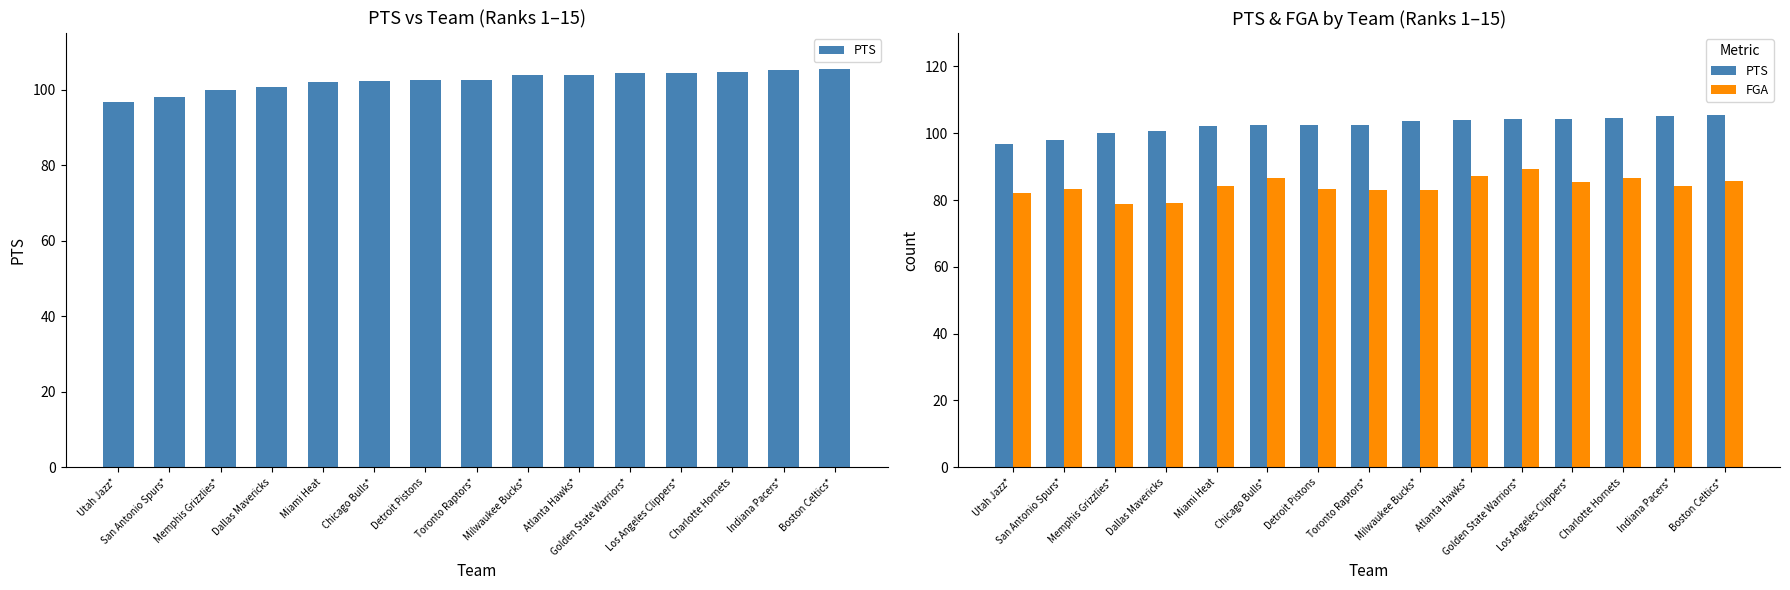

Between Memphis Grizzlies* and Detroit Pistons, which series saw the biggest shift?

FGA